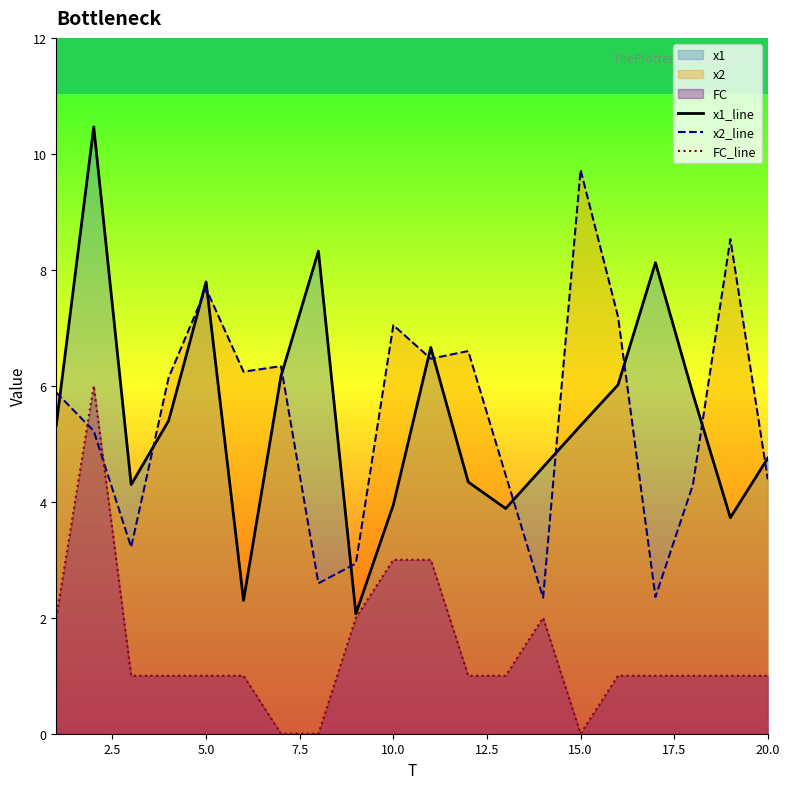

Count the number of categories in the chart.

20